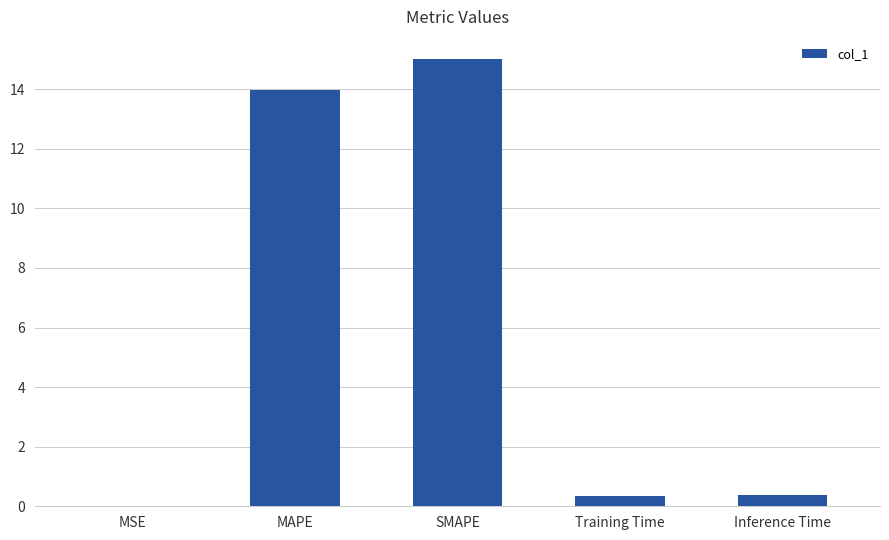

Are the bars horizontal?

No